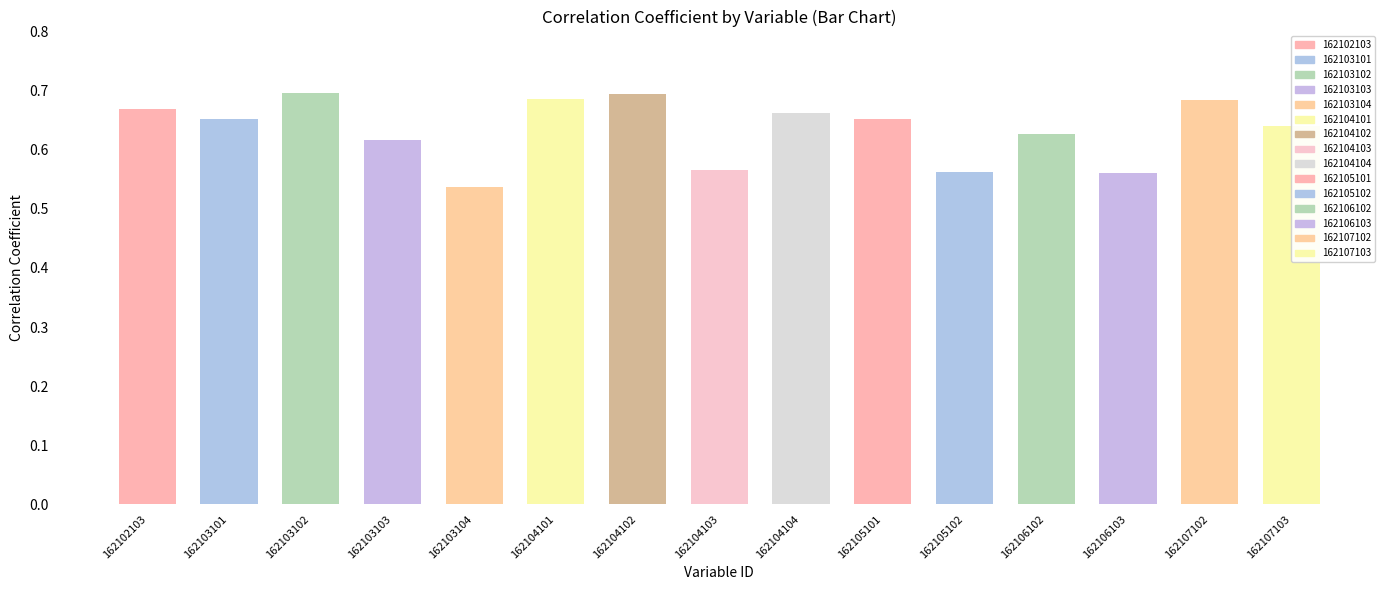

Rank the categories by value from highest to lowest.

162103102, 162104102, 162104101, 162107102, 162102103, 162104104, 162103101, 162105101, 162107103, 162106102, 162103103, 162104103, 162105102, 162106103, 162103104